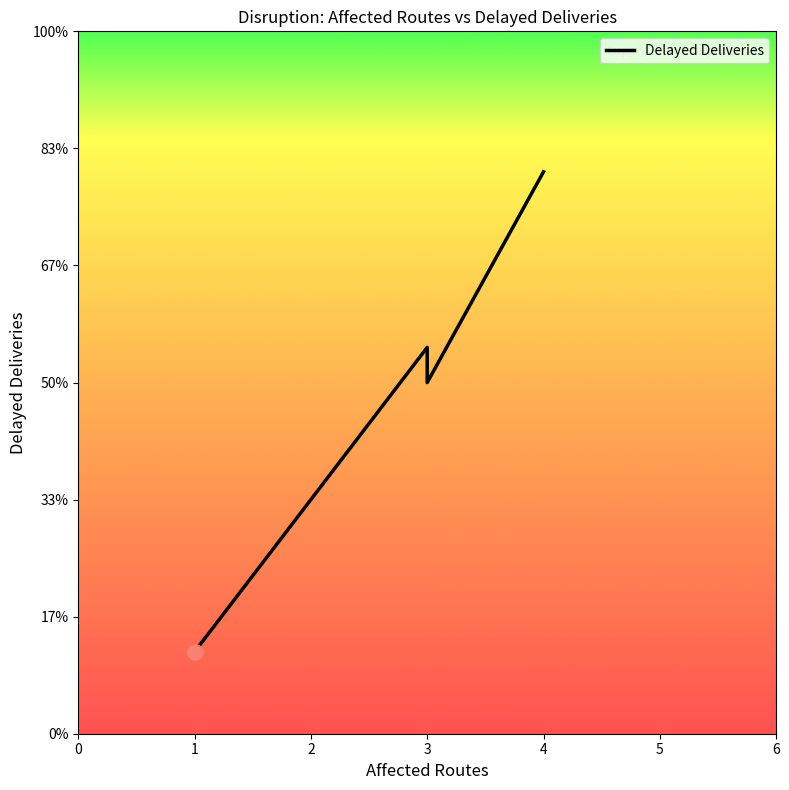

What is the change in value from 3 to 4?

+18